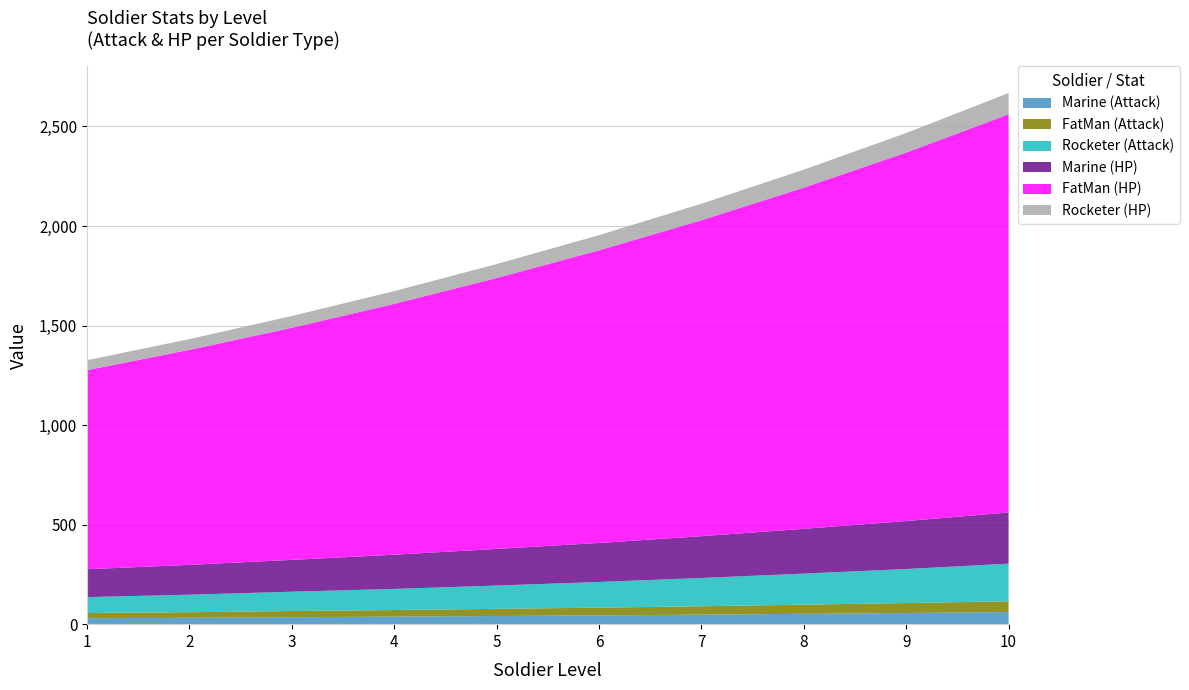

Reading left to right, what are all the values shown in this chart?

Marine (Attack): 30	32	35	38	41	44	48	52	56	61
FatMan (Attack): 26	28	31	33	36	39	42	46	50	54
Rocketer (Attack): 80	88	97	106	117	129	142	156	171	189
Marine (HP): 140	150	160	172	184	196	210	225	241	257
FatMan (HP): 1000	1080	1166	1260	1361	1470	1587	1714	1851	2000
Rocketer (HP): 50	54	59	64	70	76	83	90	98	107